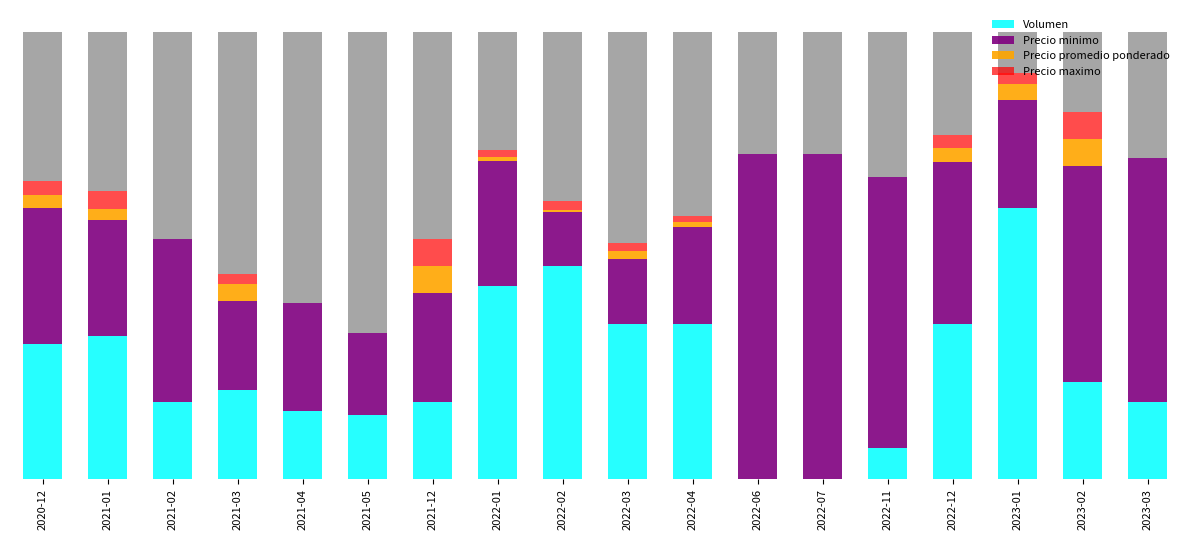

What value does the Precio minimo series have at 2021-04?

200.0